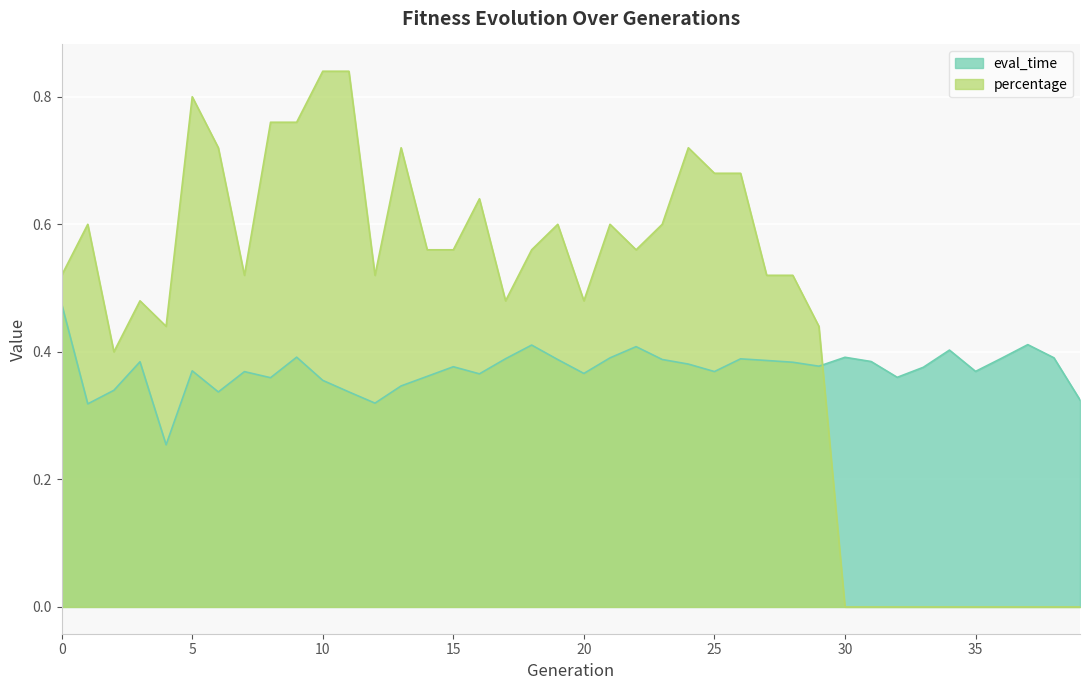

Reading right to left, list all the values displayed in this chart.

eval_time: 39=0.3	38=0.4	37=0.4	36=0.4	35=0.4	34=0.4	33=0.4	32=0.4	31=0.4	30=0.4	29=0.4	28=0.4	27=0.4	26=0.4	25=0.4	24=0.4	23=0.4	22=0.4	21=0.4	20=0.4	19=0.4	18=0.4	17=0.4	16=0.4	15=0.4	14=0.4	13=0.3	12=0.3	11=0.3	10=0.4	9=0.4	8=0.4	7=0.4	6=0.3	5=0.4	4=0.3	3=0.4	2=0.3	1=0.3	0=0.5
percentage: 39=0.0	38=0.0	37=0.0	36=0.0	35=0.0	34=0.0	33=0.0	32=0.0	31=0.0	30=0.0	29=0.4	28=0.5	27=0.5	26=0.7	25=0.7	24=0.7	23=0.6	22=0.6	21=0.6	20=0.5	19=0.6	18=0.6	17=0.5	16=0.6	15=0.6	14=0.6	13=0.7	12=0.5	11=0.8	10=0.8	9=0.8	8=0.8	7=0.5	6=0.7	5=0.8	4=0.4	3=0.5	2=0.4	1=0.6	0=0.5